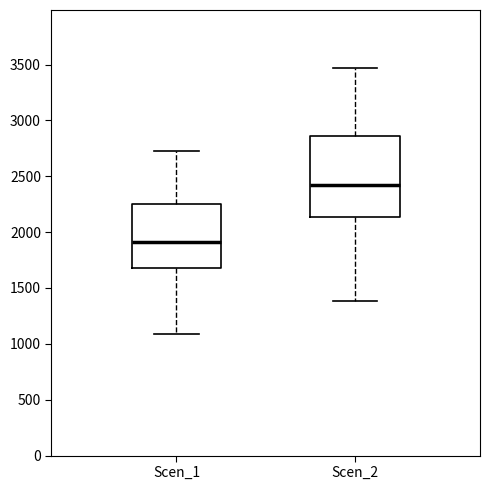

Where is the lower edge of the box for Scen_1 on the y-axis? The values are not printed on the chart, so give them approximately, as read against the axis.

1700